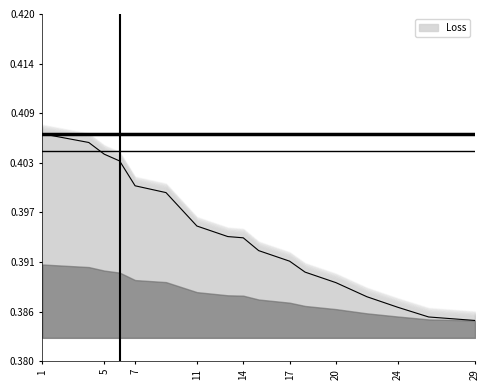

Read the value at 22.

0.4